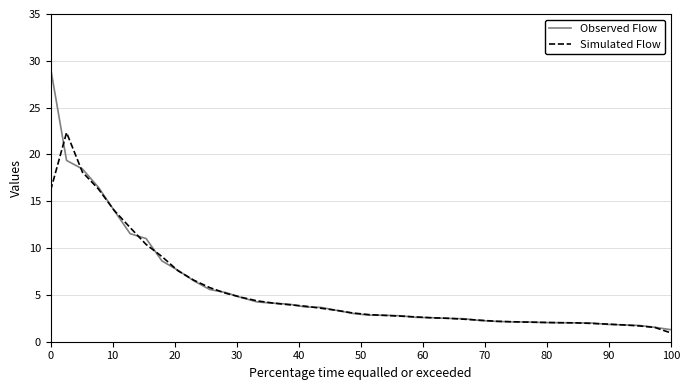

What is the lowest value of the Simulated Flow series?

0.9